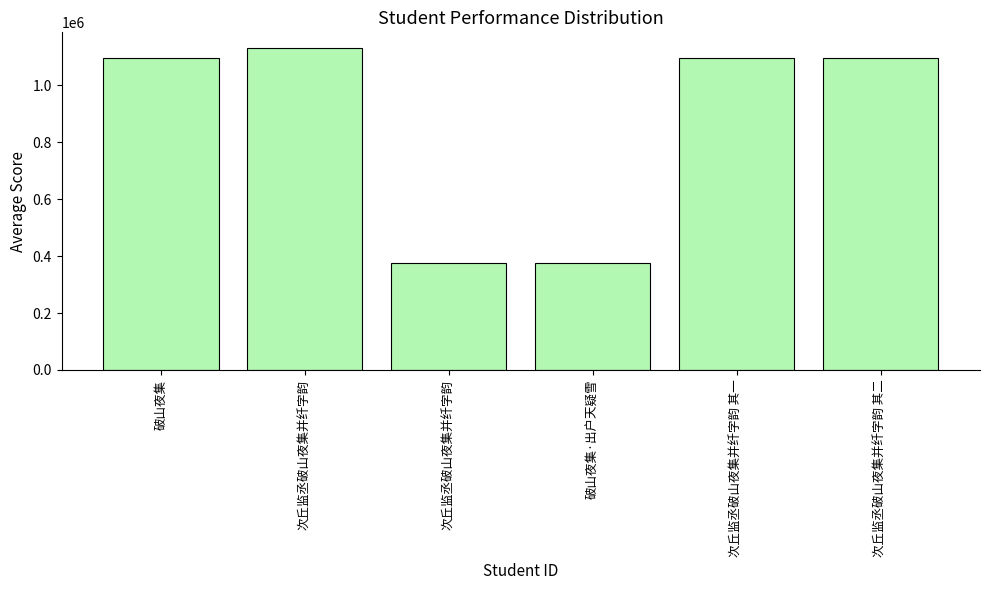

How many bars are there in total?

6